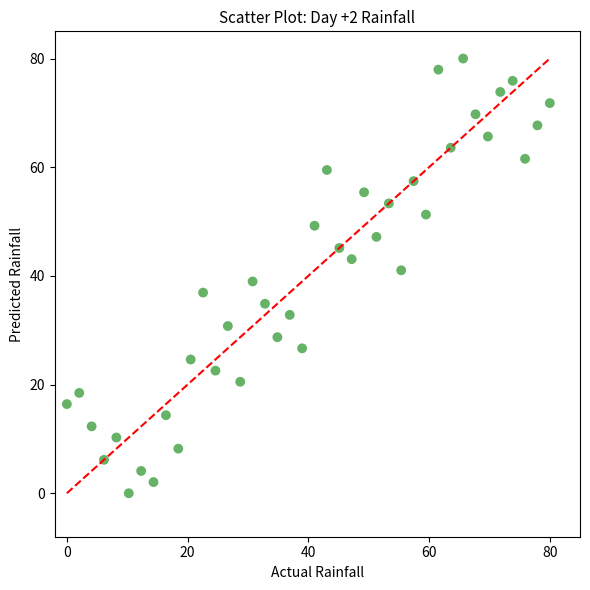

What is the range of X values (max minus min)?

80.0